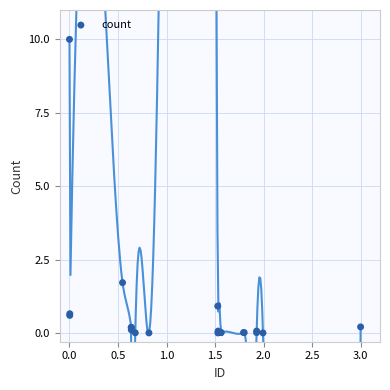

What Y value in the scatter plot is closest to 5?

1.7